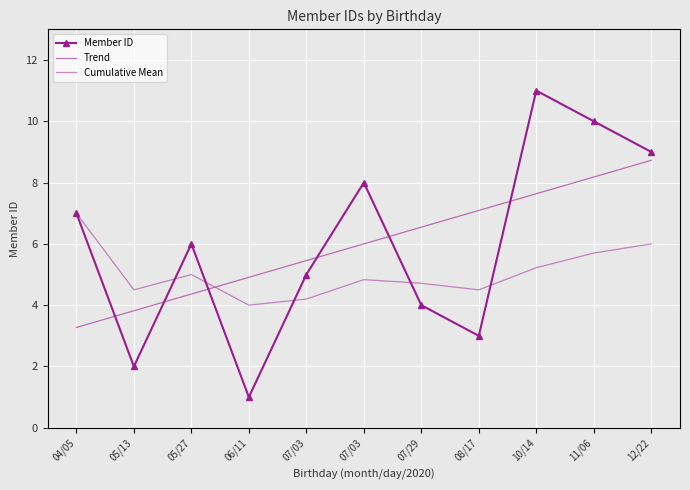

Between which two adjacent categories do Cumulative Mean and Member ID first intersect?

05/13 and 05/27